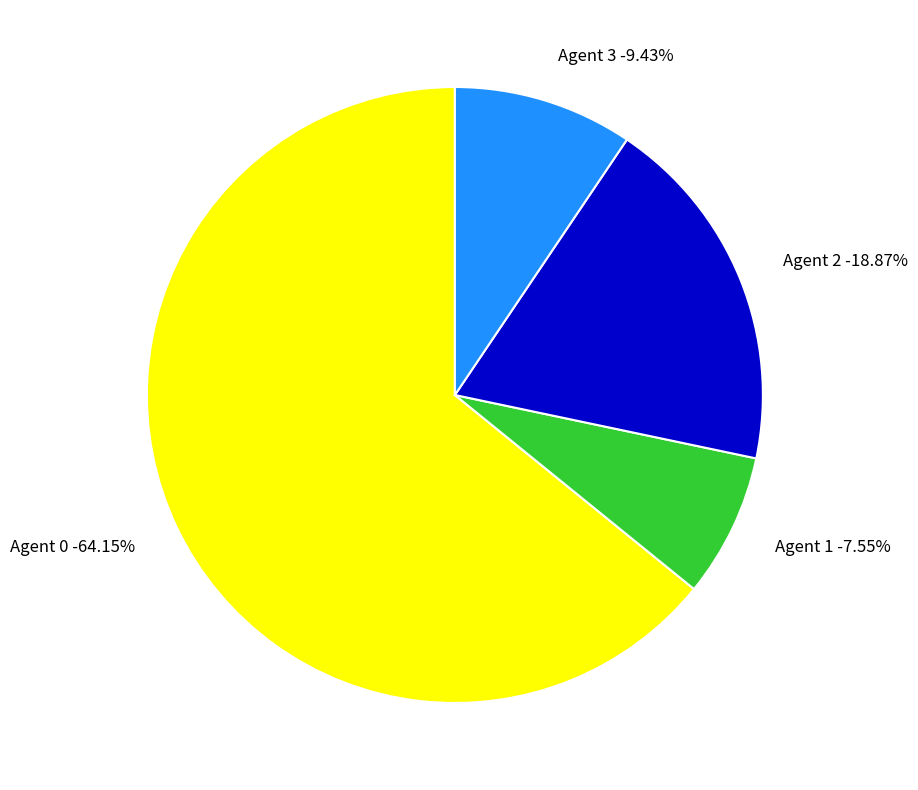

How many segments does this pie chart have?

4